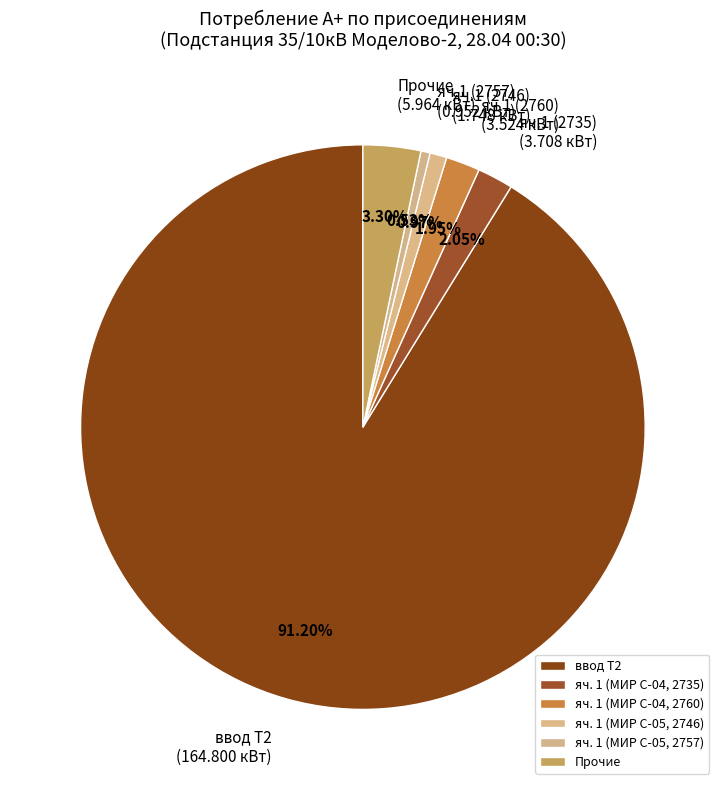

Which slice represents more than half of the pie?

ввод Т2